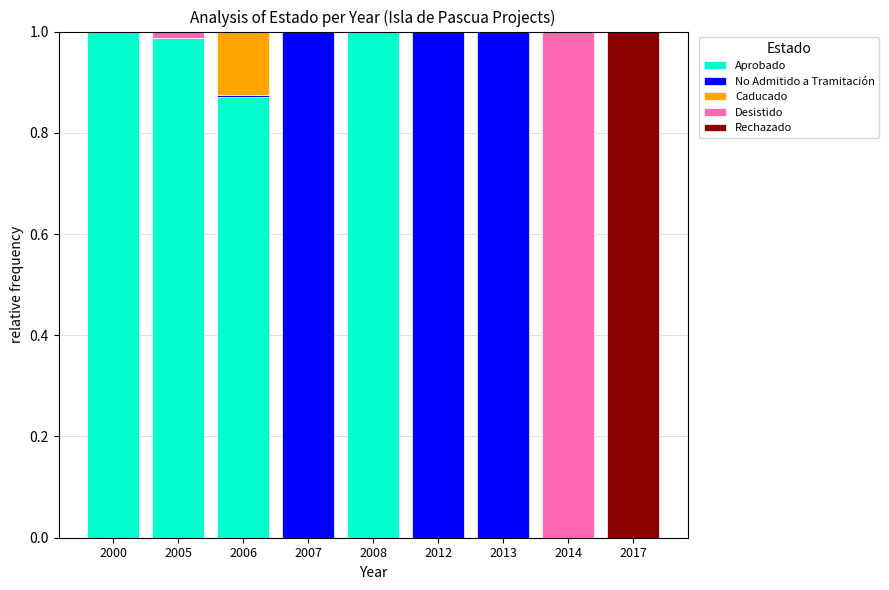

The value of Aprobado at 2007 is 0.0. True or false?

True